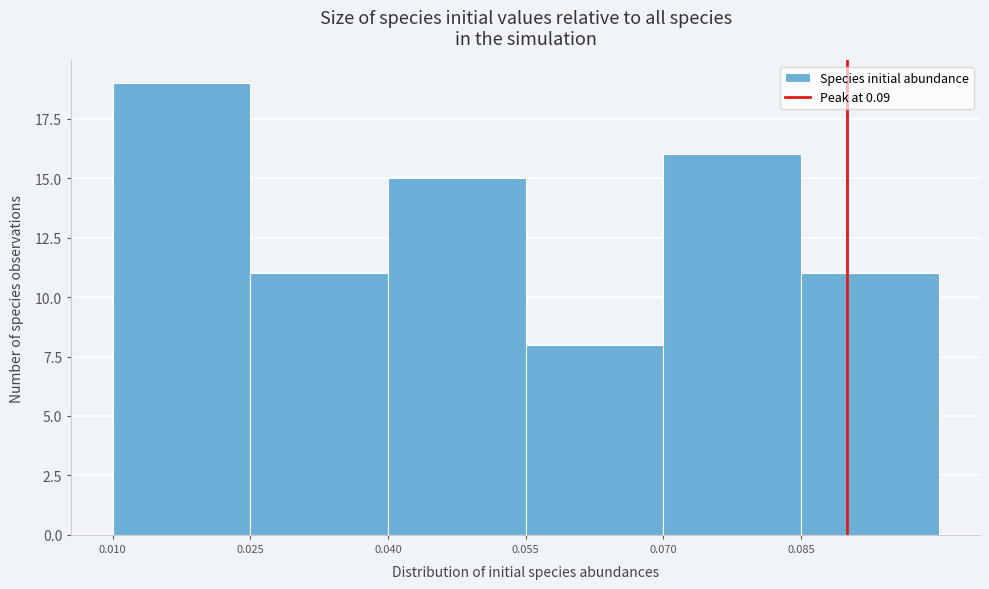

How tall is the bar that spans 0.085 to 0.100 on the x-axis? Neither the bar edges nor the heights are printed on the chart, so give them approximately, as read against the axes.

11